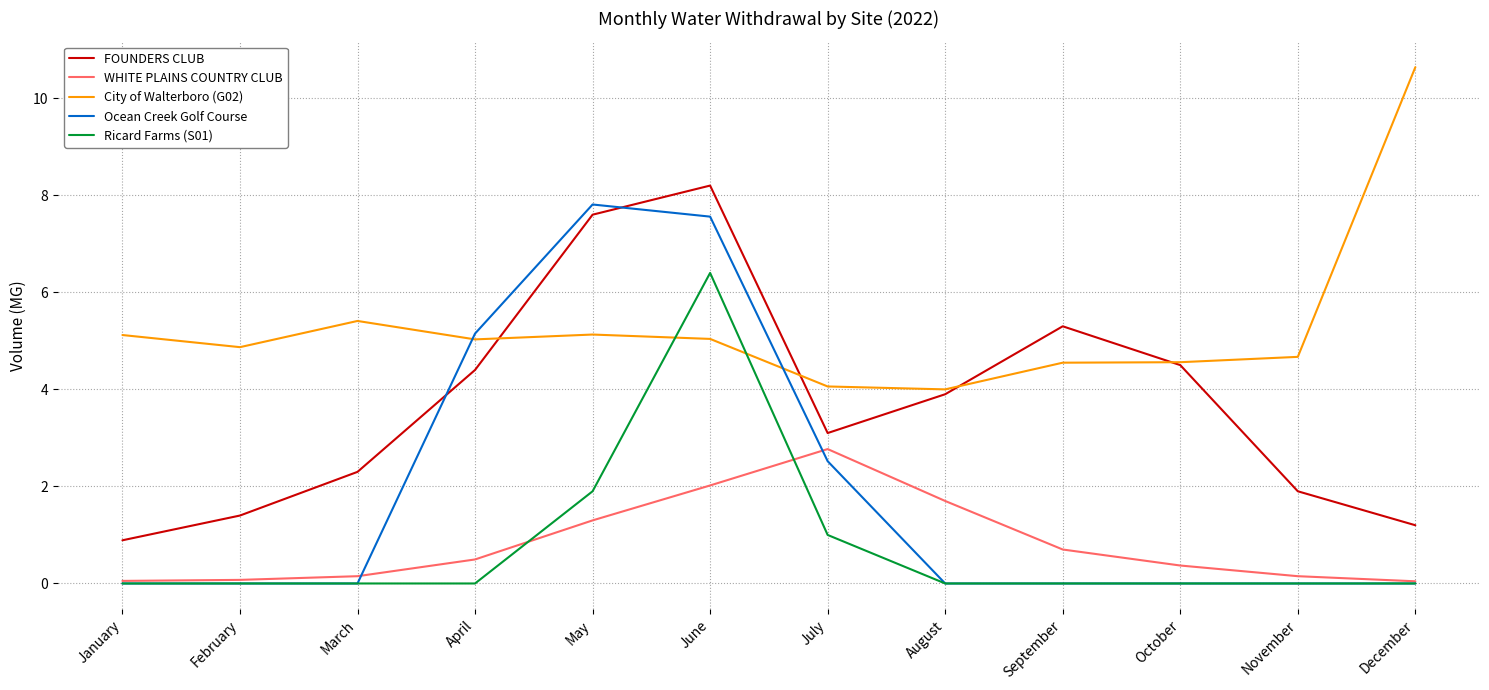

Which series has the largest range (max minus min)?

Ocean Creek Golf Course